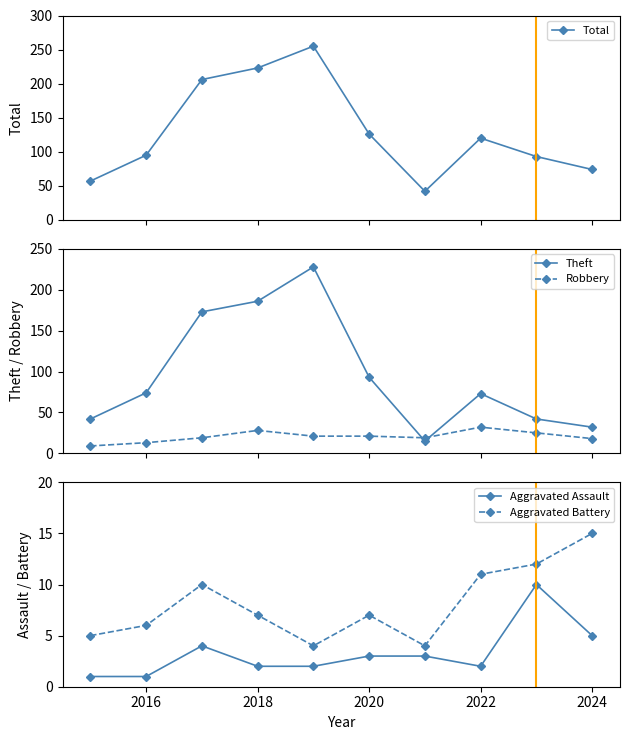

List the series in order of their peak value, highest first.

Total, Theft, Robbery, Aggravated Battery, Aggravated Assault